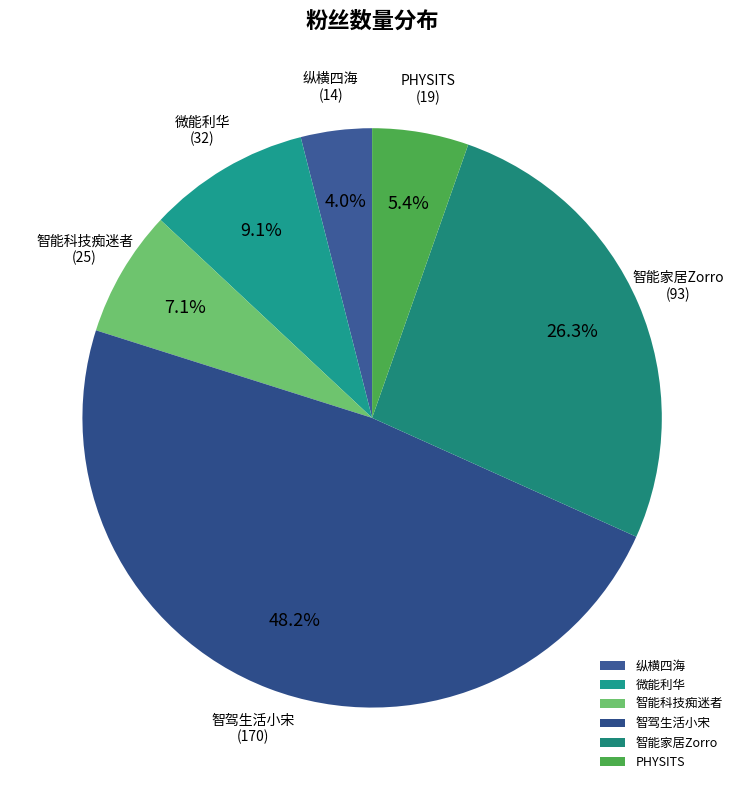

Does any single category account for the majority?

No